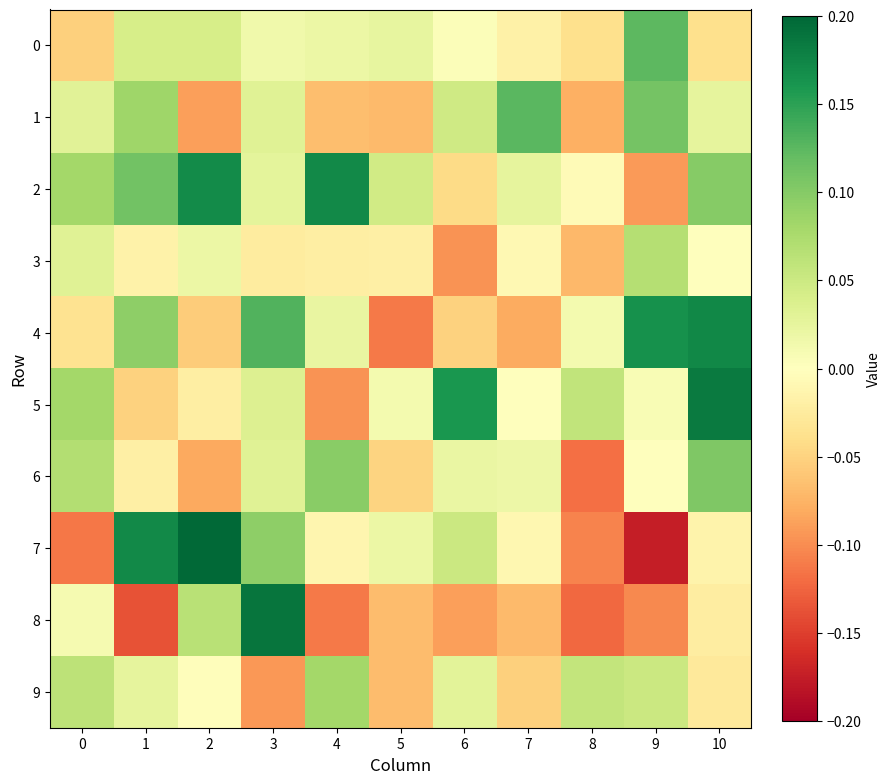

Between 6 and 4, which is larger?

4